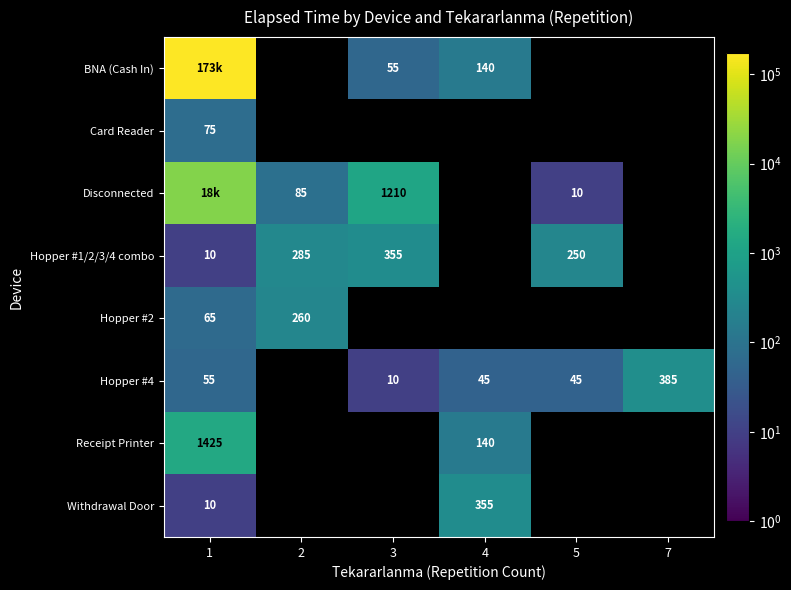

The value of BNA (Cash In) at 4 is 140. True or false?

True